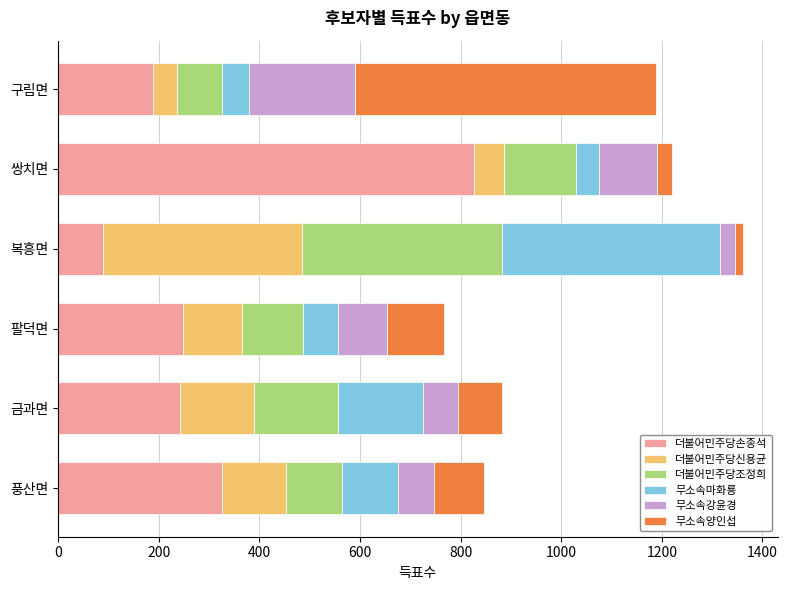

What is the total value across all series at 팔덕면?

767